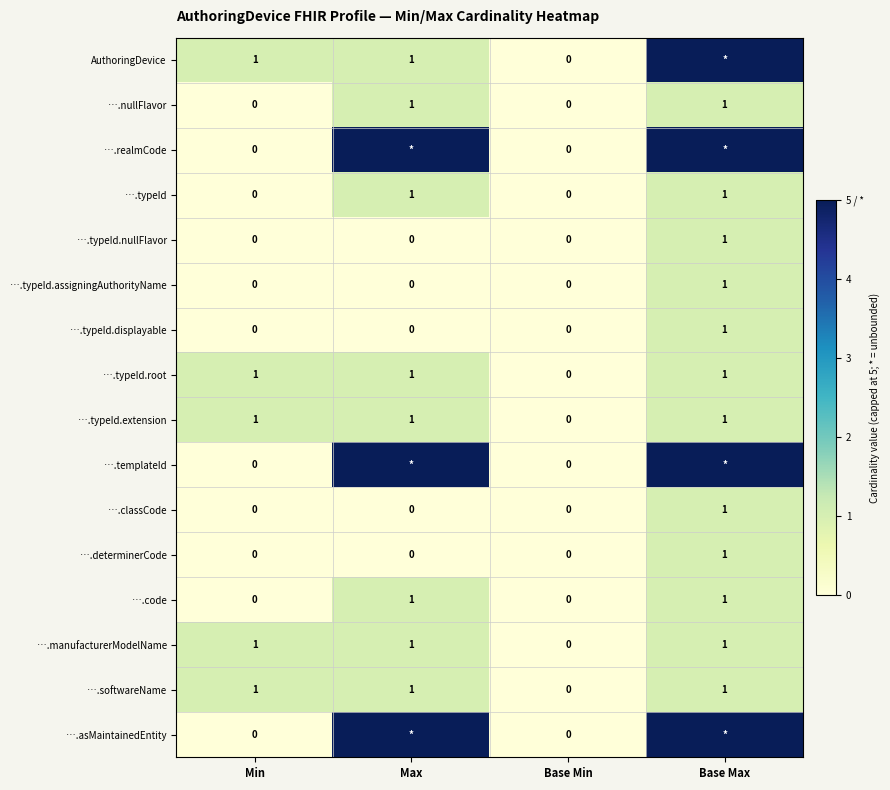

True or false: ….code has a value of -1 at Base Min.

False